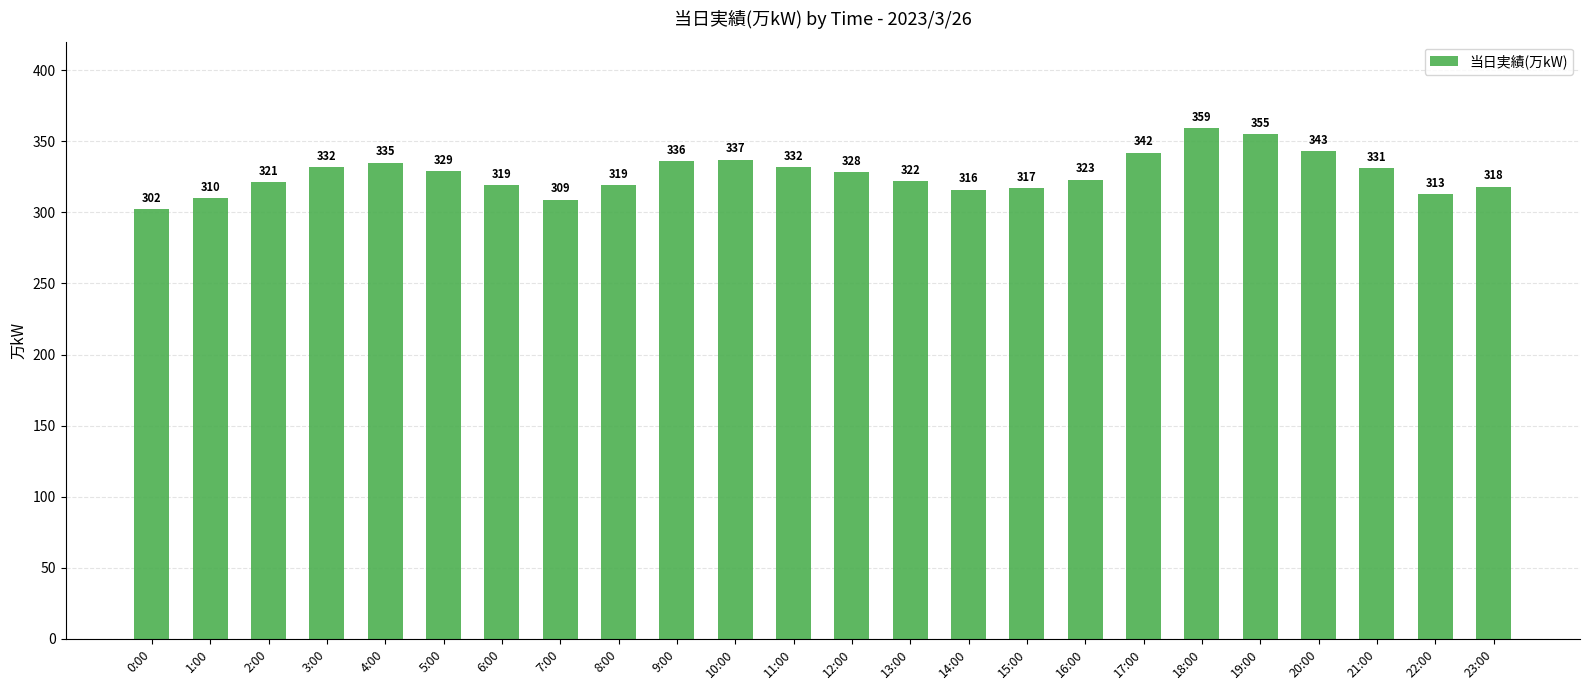

What is the difference between the second highest and second lowest values?

46